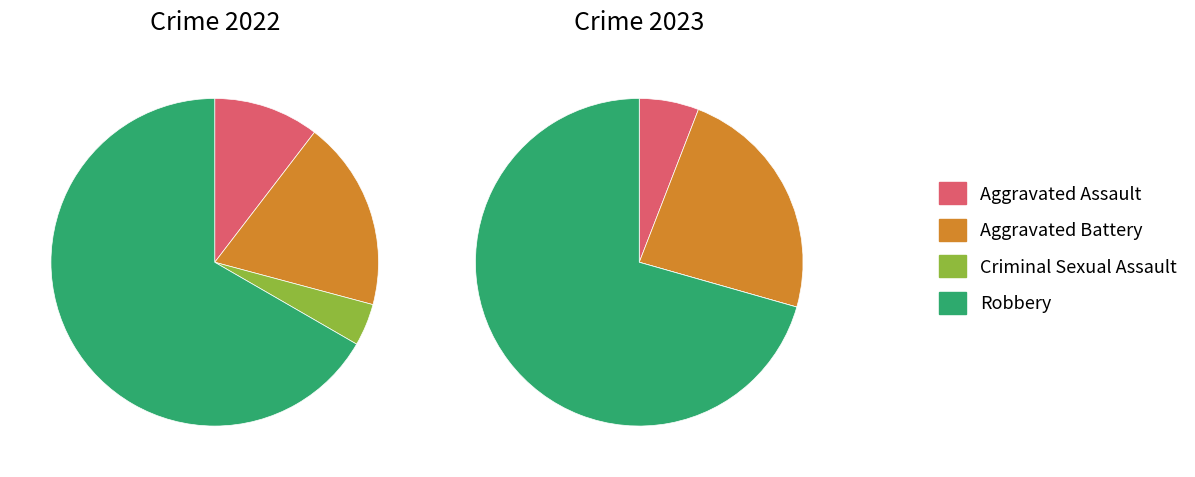

To the nearest percent, what portion does values_2022 represent?

6%